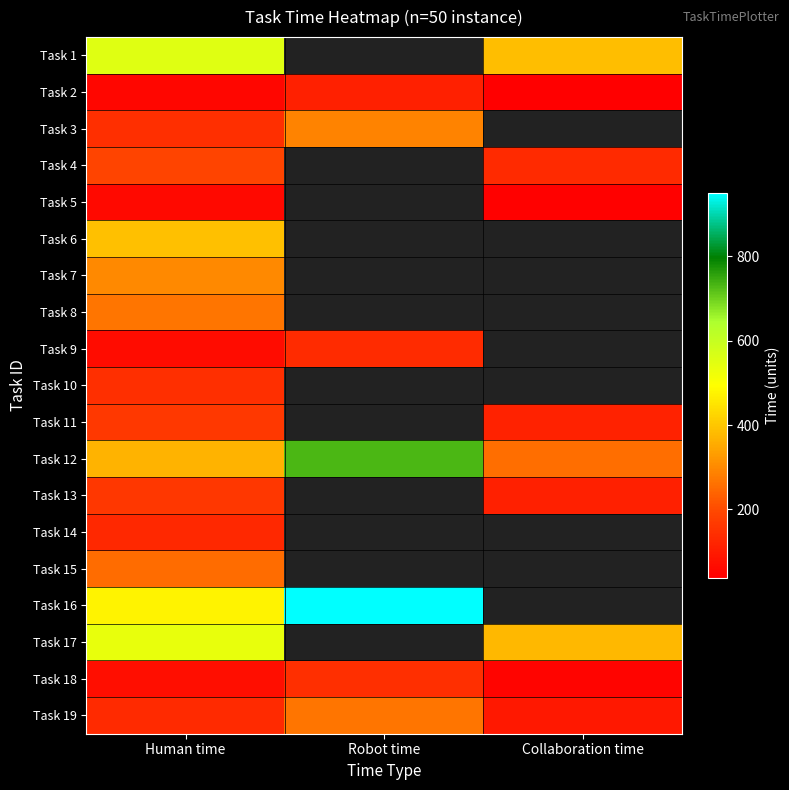

The Task 2 series shows 38.0 at Collaboration time. True or false?

True